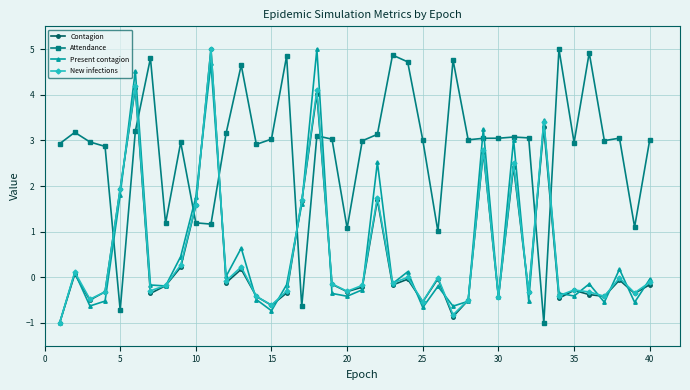

True or false: Present contagion and Attendance intersect in this chart.

True